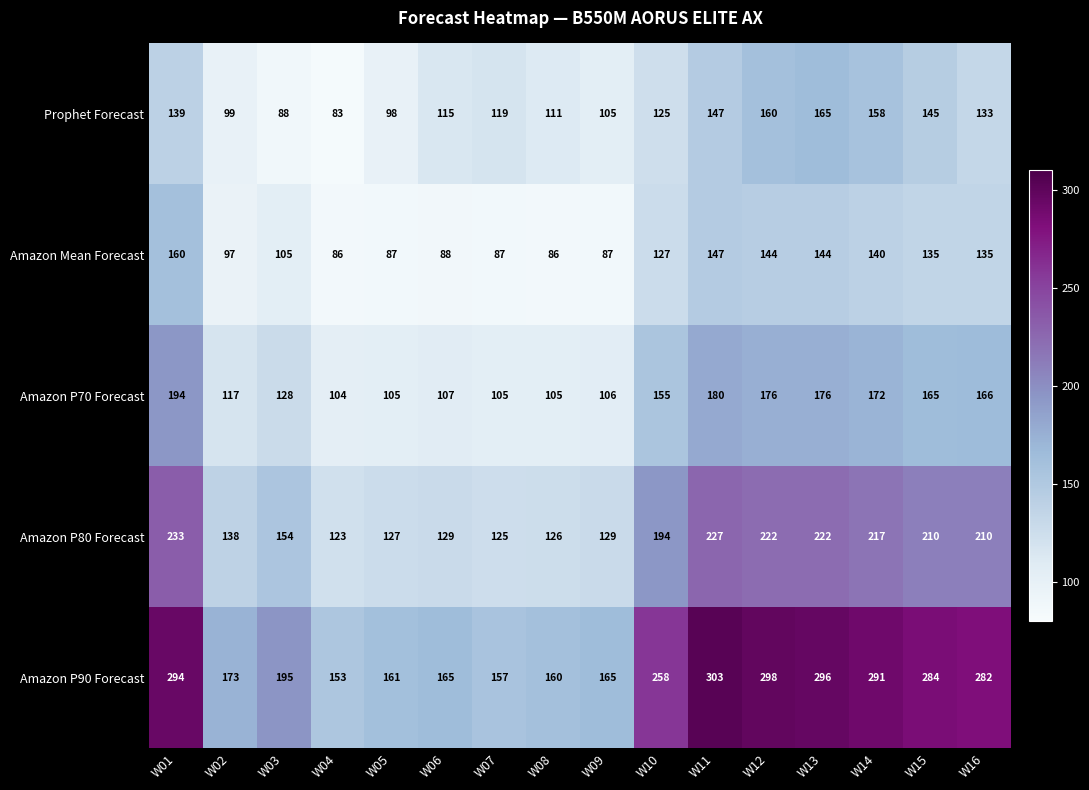

True or false: Amazon P80 Forecast has a value of 222 at W13.

True